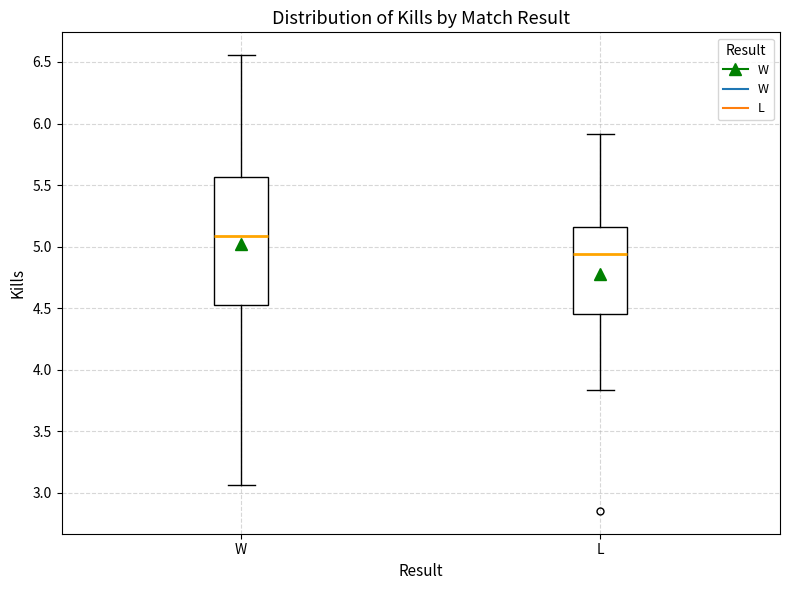

Which box is the tallest, from its lower edge to its upper edge?

W